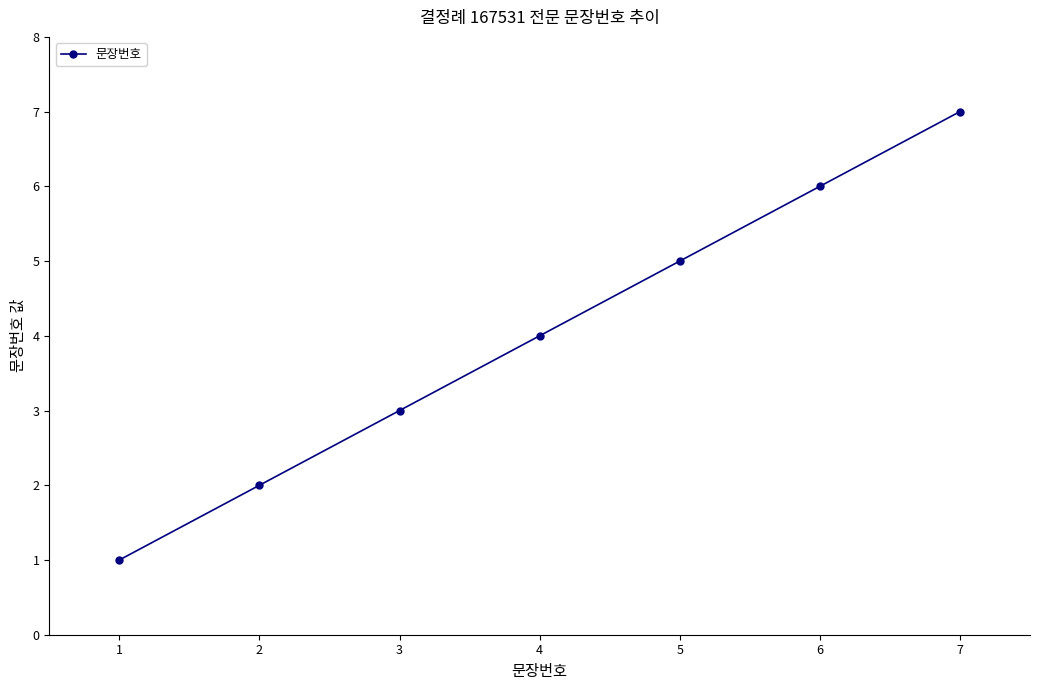

The chart shows a value of 7 at 7. True or false?

True